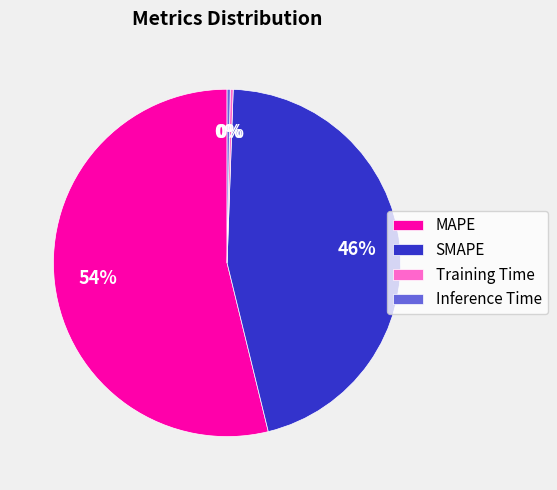

Which has a higher value, Inference Time or MAPE?

MAPE